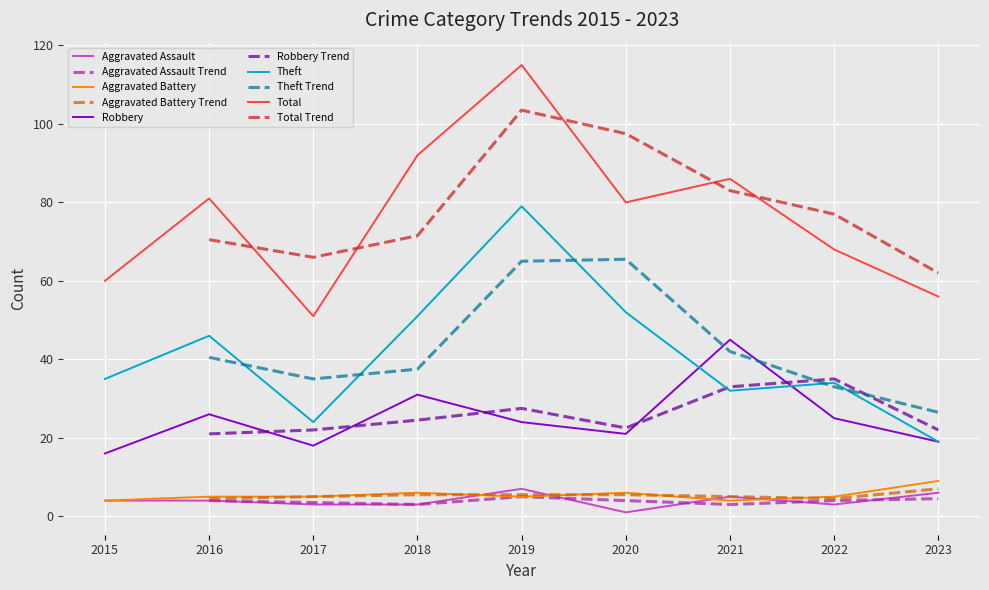

Between 2017 and 2016, which is larger?

2016